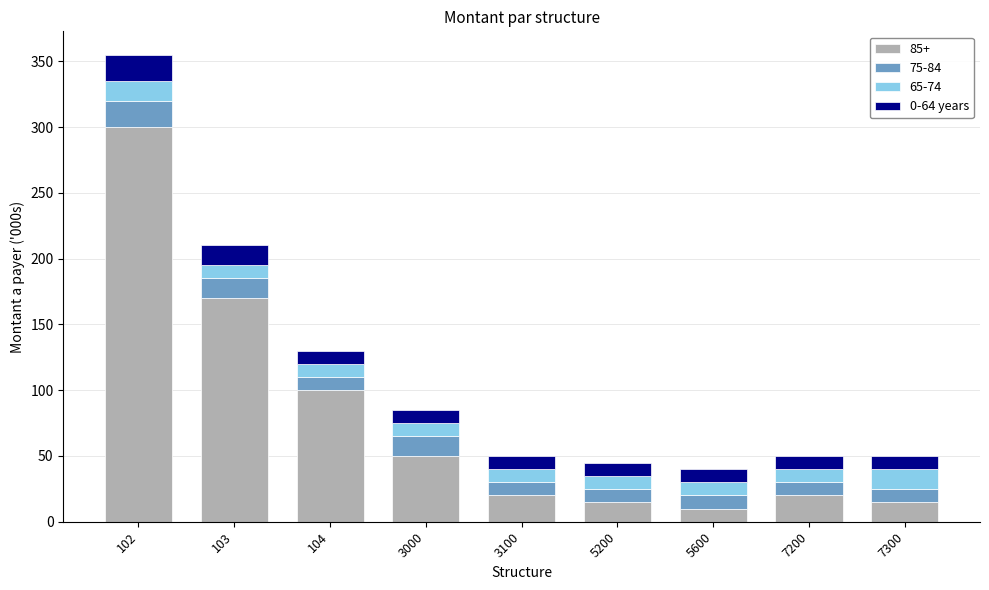

At which label does 85+ reach its peak?

102